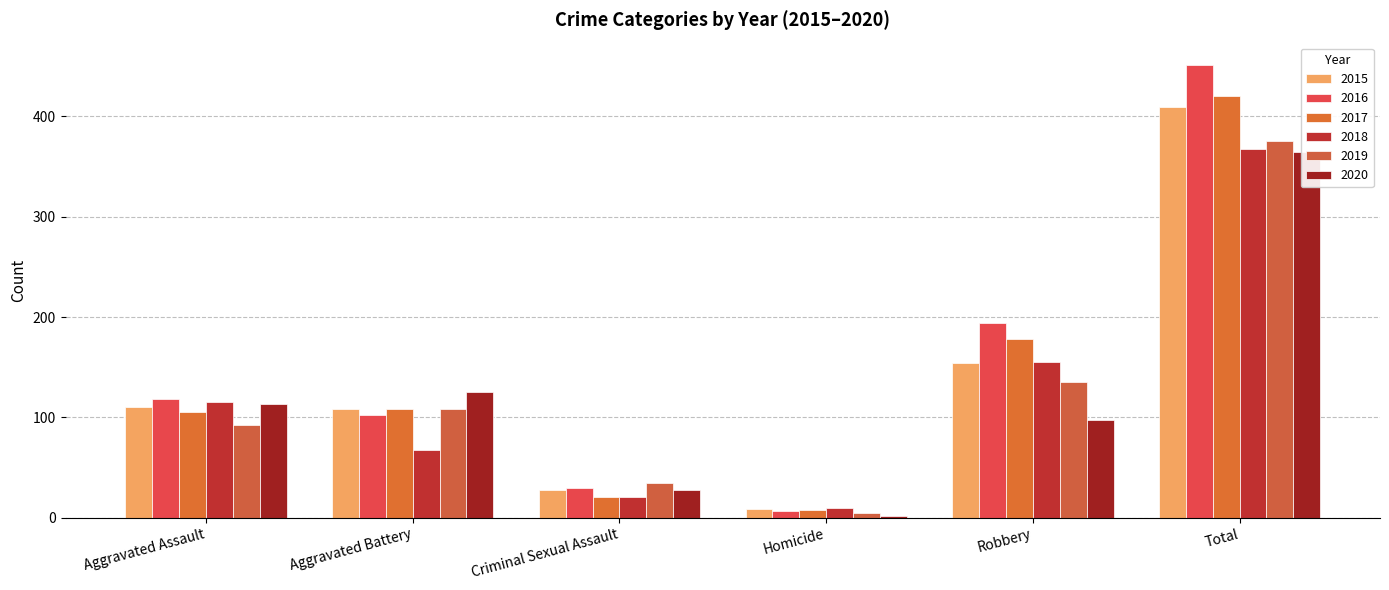

Reading right to left, what are all the values shown in this chart?

2015: 409	154	9	28	108	110
2016: 451	194	7	30	102	118
2017: 420	178	8	21	108	105
2018: 368	155	10	21	67	115
2019: 375	135	5	35	108	92
2020: 365	97	2	28	125	113